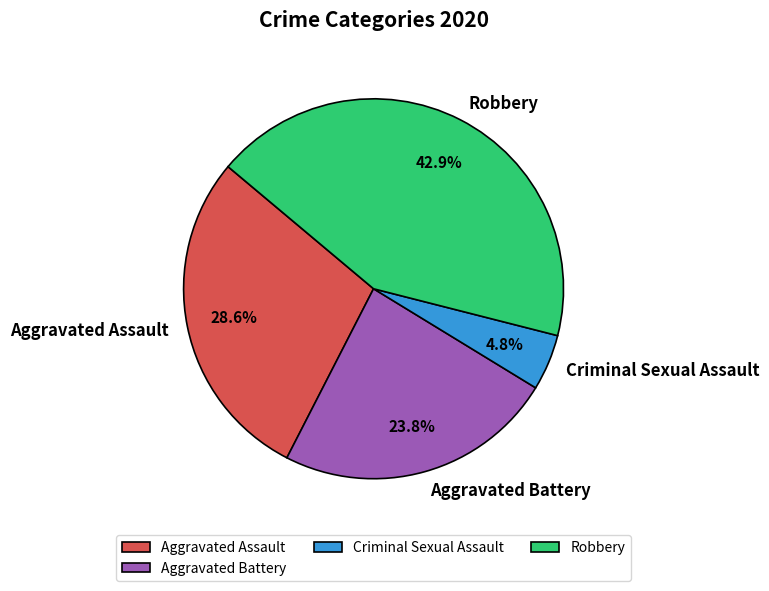

Between Aggravated Assault and Aggravated Battery, which is larger?

Aggravated Assault